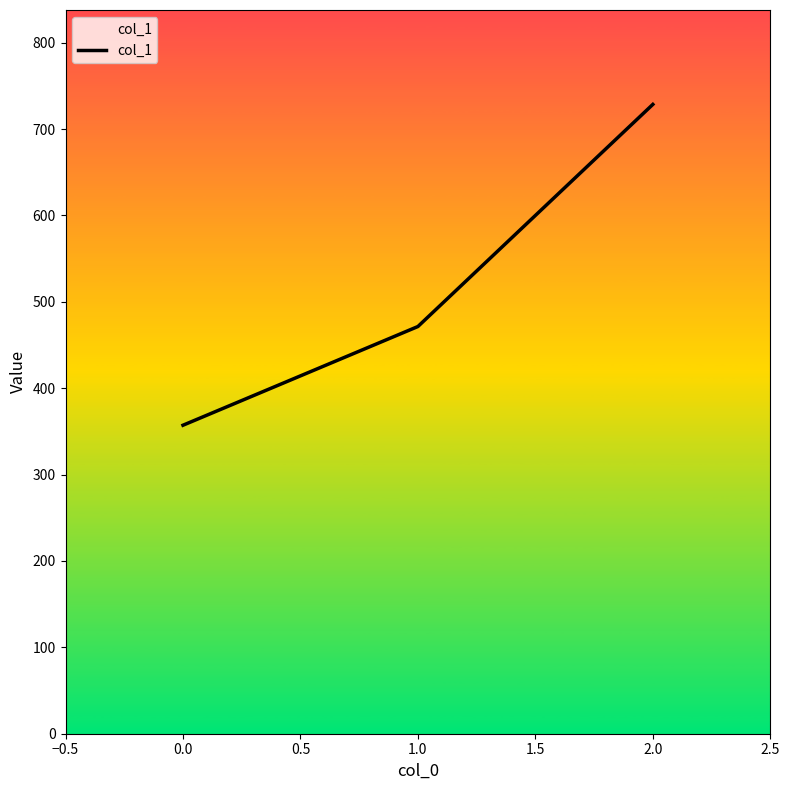

Rank the categories by value from highest to lowest.

2.0, 1.0, 0.0